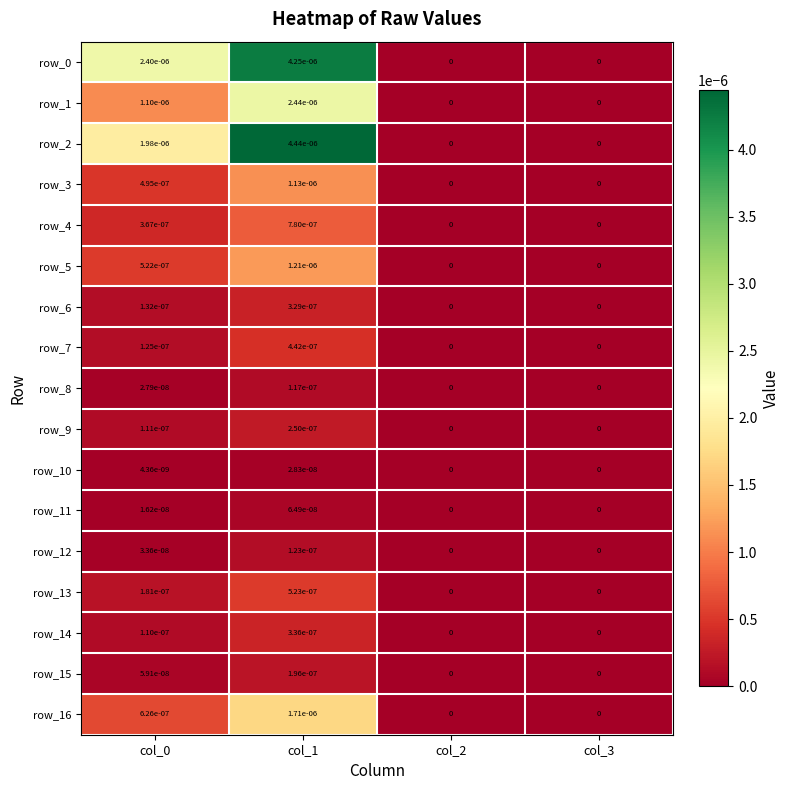

True or false: row_3 has a value of 0.0 at col_0.

True